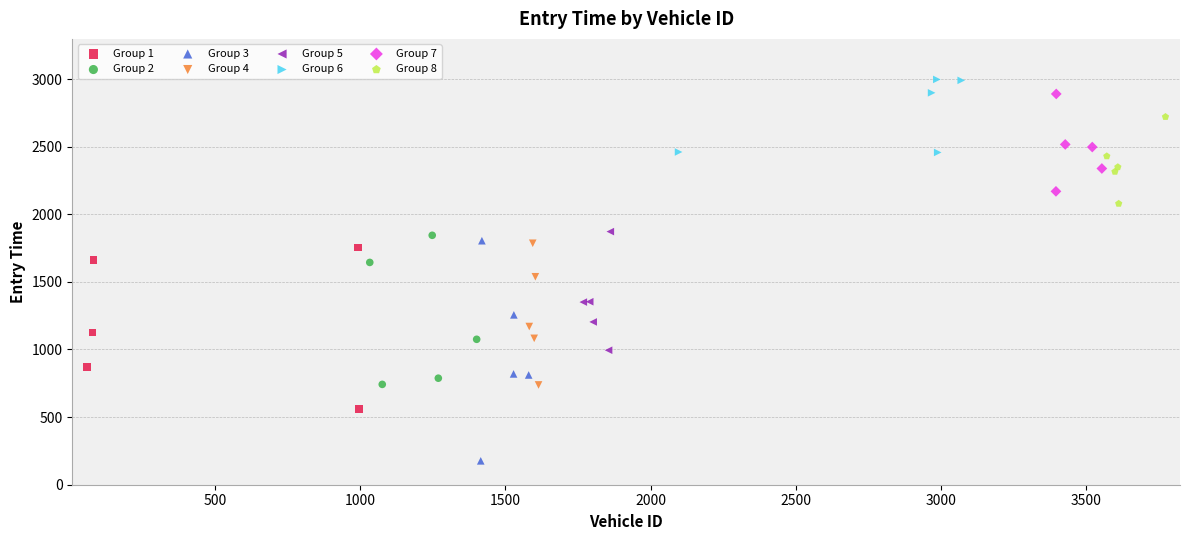

Which series contains the highest Y value?

Group 6